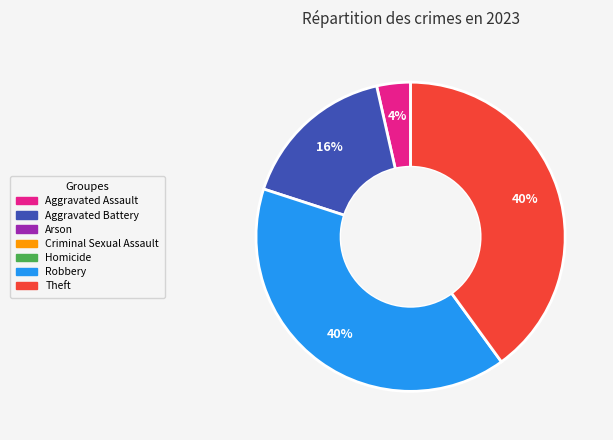

Does any single category account for the majority?

No